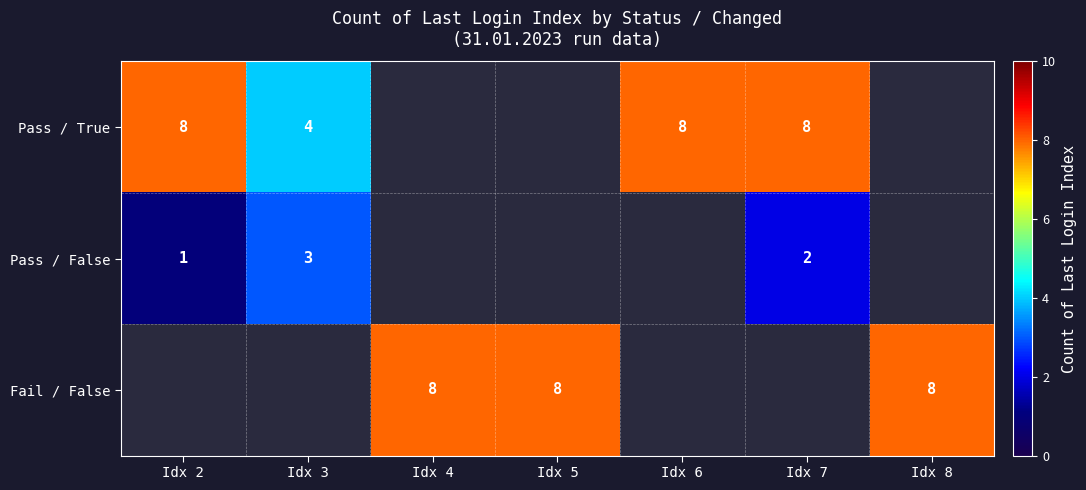

Is the value of Fail / False at Idx 8 greater than the value of Pass / True at Idx 3?

Yes